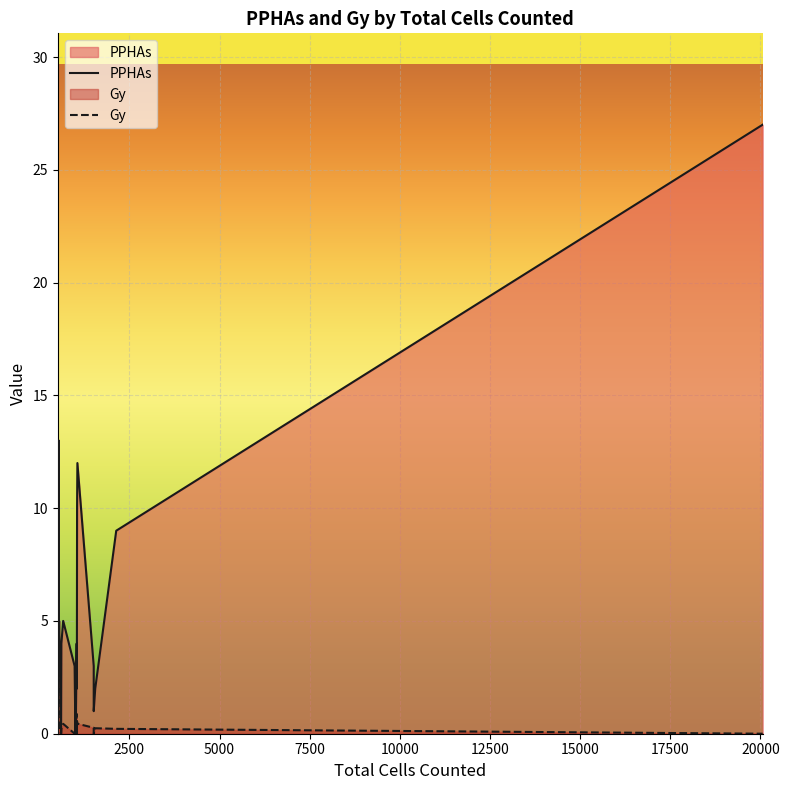

Reading left to right, what are all the values shown in this chart?

PPHAs: 2.0	4.0	2.0	13.0	8.0	4.0	5.0	0.0	4.0	5.0	3.0	0.0	2.0	1.0	2.0	0.0	1.0	2.0	2.0	1.0	1.0	1.0	0.0	1.0	3.0	4.0	2.0	2.0	10.0	12.0	3.0	3.0	1.0	2.0	9.0	27.0
Gy: 0.0	0.6	0.0	2.4	0.4	0.4	0.1	0.0	0.2	0.4	0.0	0.0	0.0	0.0	0.0	0.0	0.0	0.0	0.0	0.0	0.0	0.0	0.0	0.0	0.0	0.9	0.4	0.0	0.5	0.4	0.3	0.0	0.0	0.2	0.2	0.0